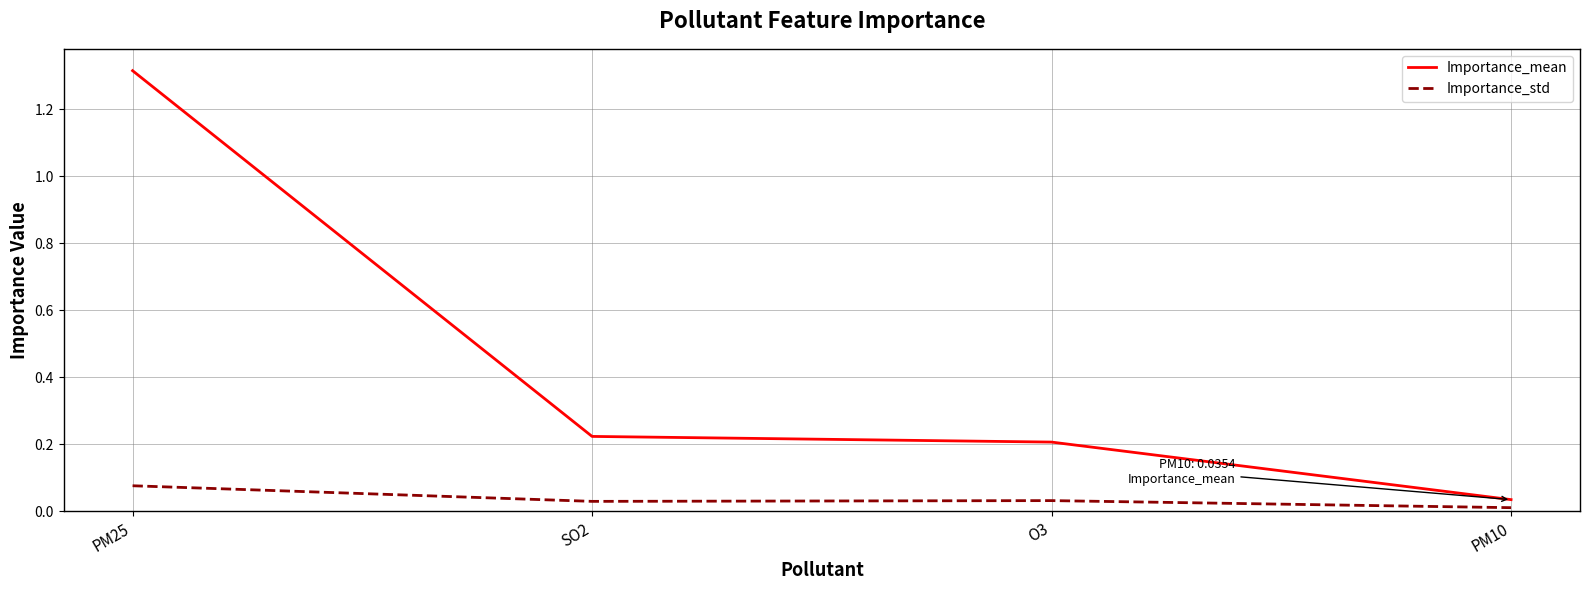

True or false: Importance_mean has more than 2 points higher than both neighbors.

False